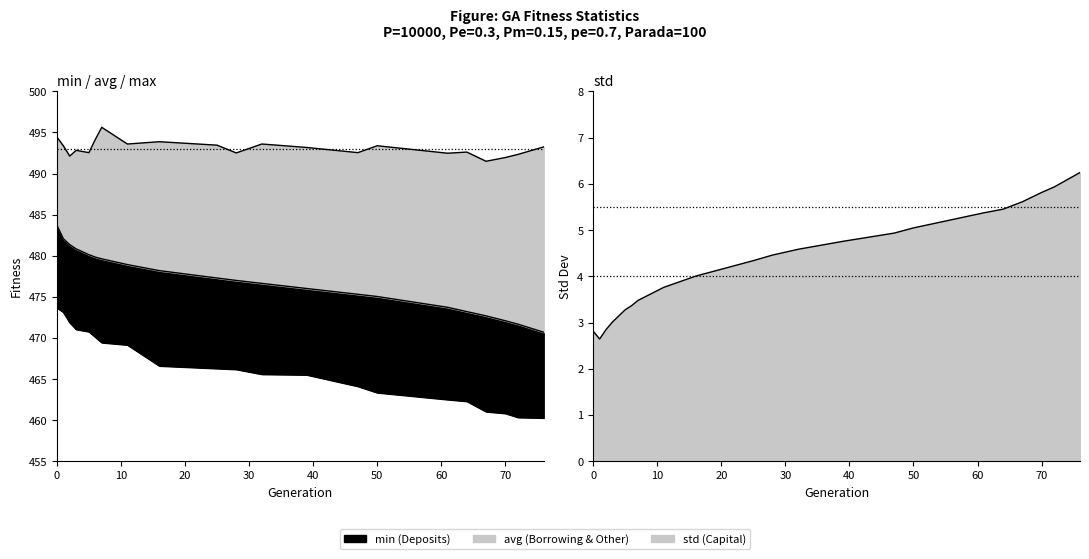

True or false: min has a value of 469.2 at 11.

True